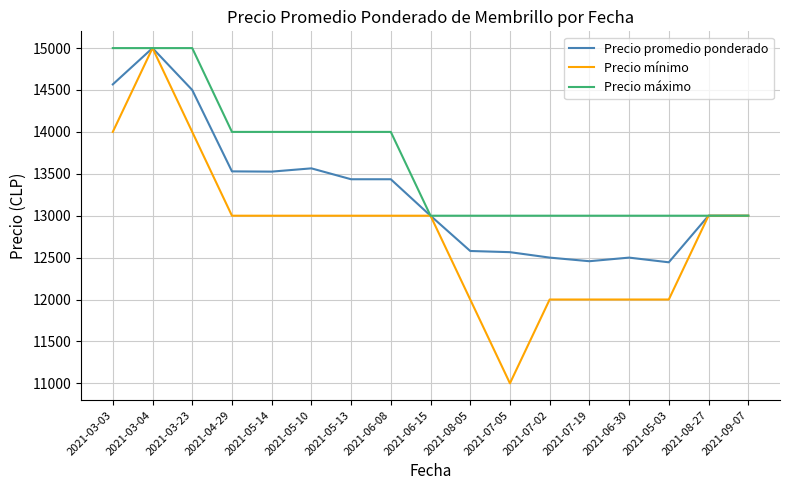

Which series has the largest total across all categories?

Precio máximo